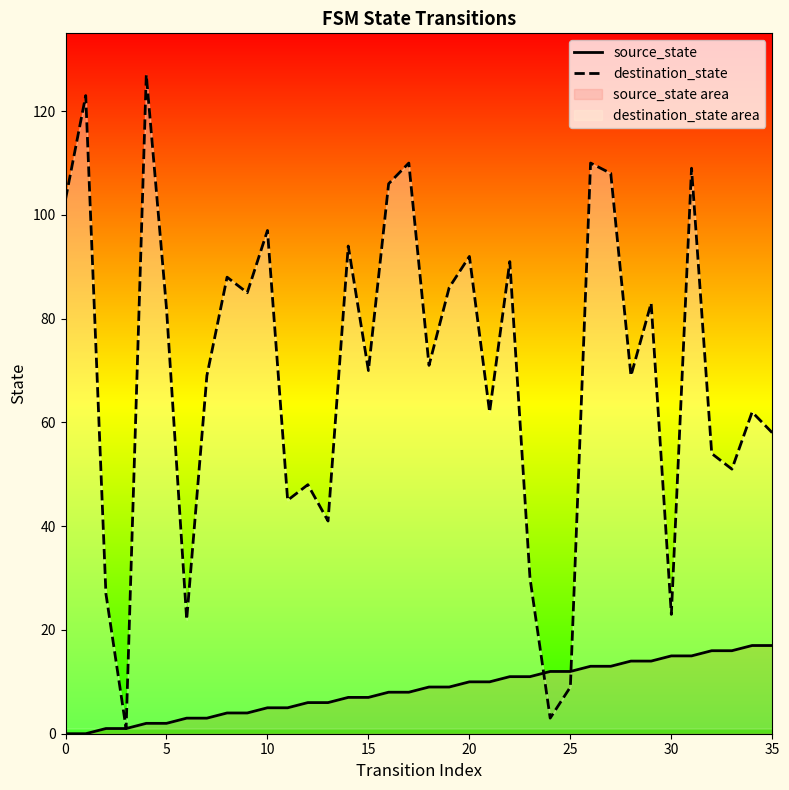

Where do destination_state and source_state first cross each other?

23 and 24